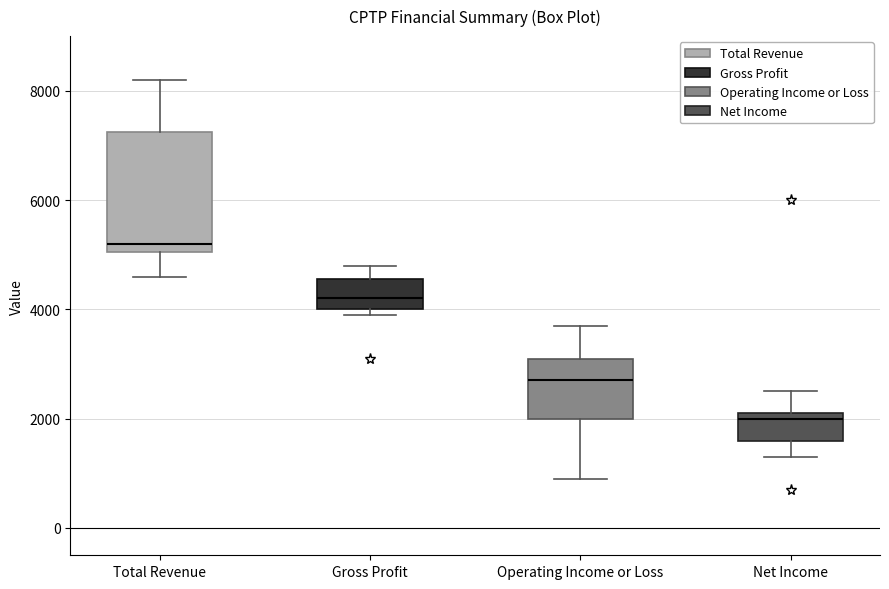

Reading left to right, read every box against the y-axis: the position of its median line, the range the box covers, and the ends of its whiskers. The values are not printed on the chart, so give them approximately, as read against the axis.

Total Revenue: median 5200, box 5000 to 7200, whiskers 4600 to 8200
Gross Profit: median 4200, box 4000 to 4600, whiskers 4000 (just below the box's lower edge) to 4800
Operating Income or Loss: median 2800, box 2000 to 3200, whiskers 1000 to 3800
Net Income: median 2000, box 1600 to 2200, whiskers 1400 to 2600